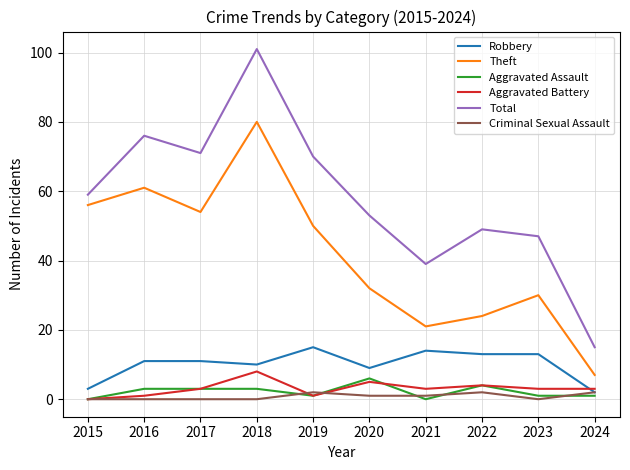

True or false: Total and Aggravated Battery cross at least once.

False